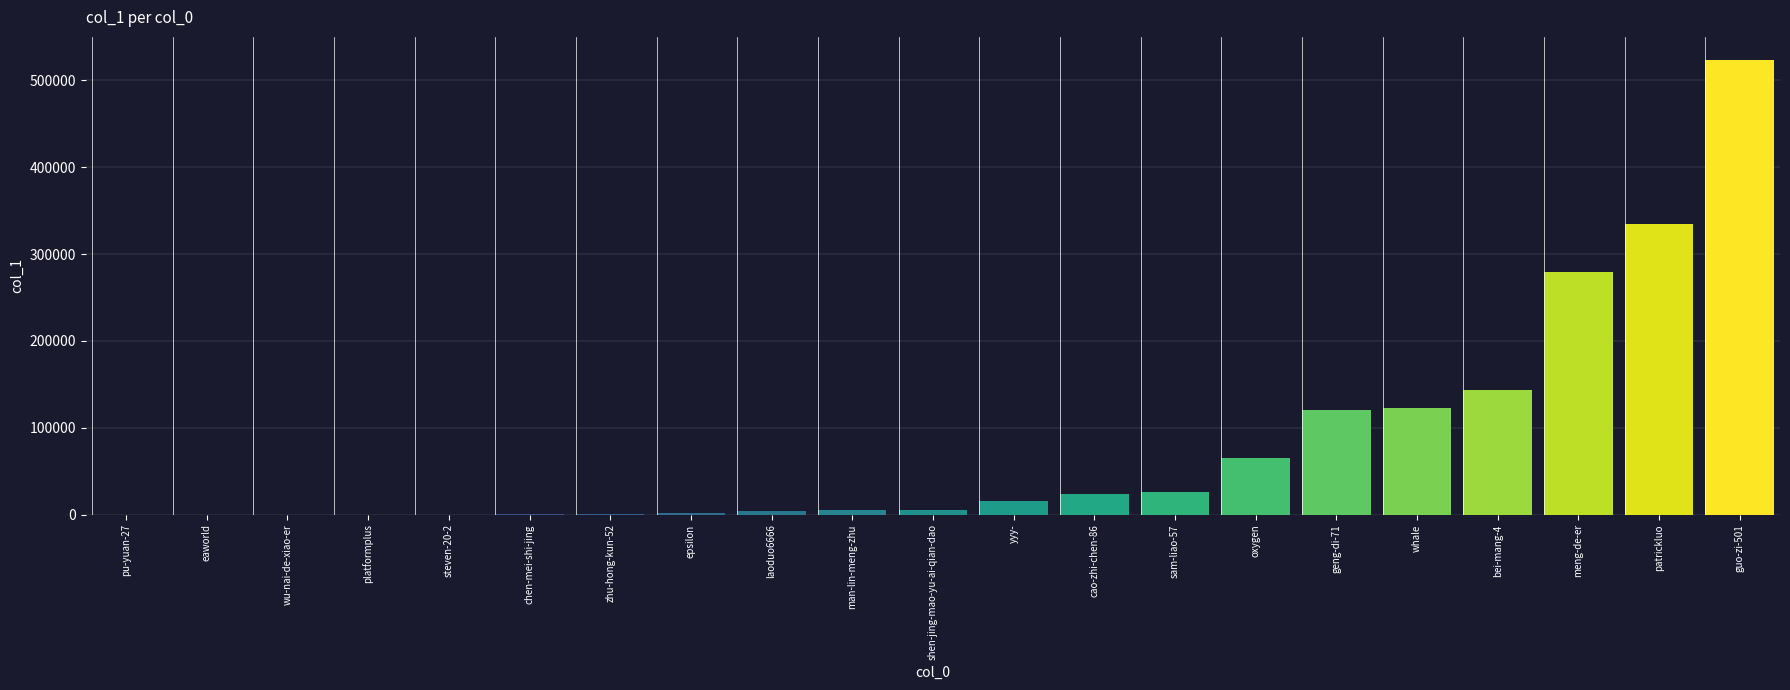

What is the change in value from wu-nai-de-xiao-er to laoduo6666?

+3579